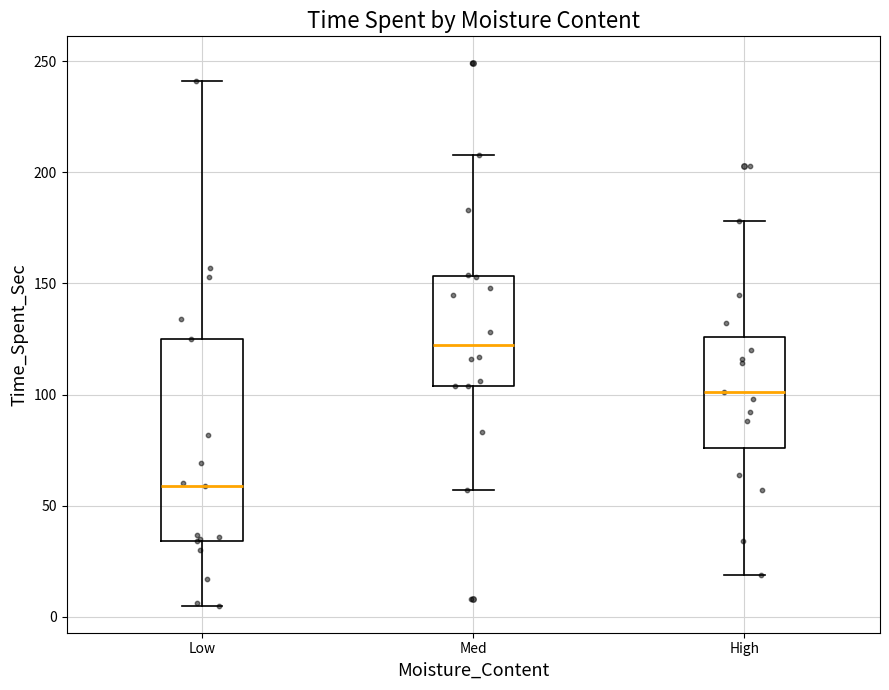

Comparing the boxes themselves (not the whiskers), which one is the tallest?

Low